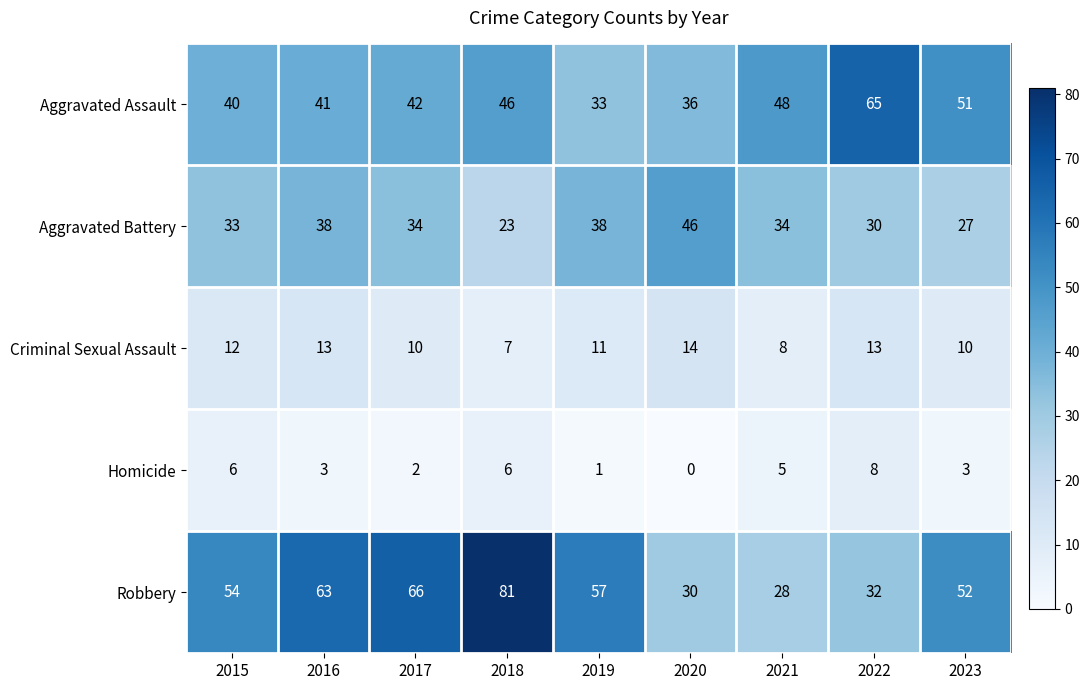

What is the sum of all Robbery values?

463